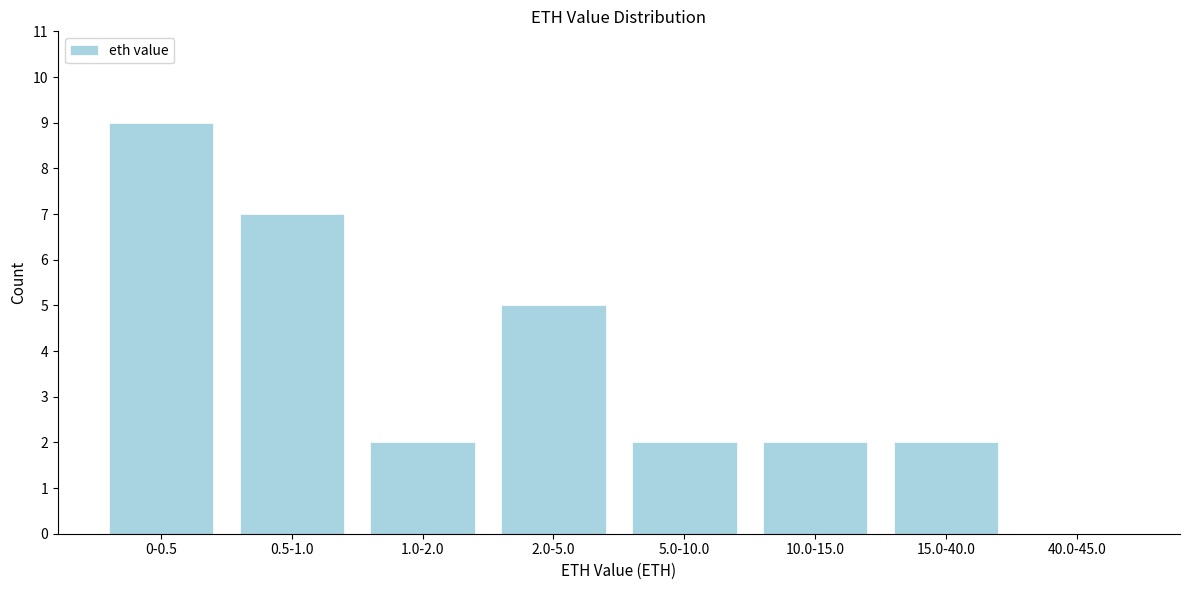

Reading right to left, what are all the values shown in this chart?

40.0-45.0=0	15.0-40.0=2	10.0-15.0=2	5.0-10.0=2	2.0-5.0=5	1.0-2.0=2	0.5-1.0=7	0-0.5=9